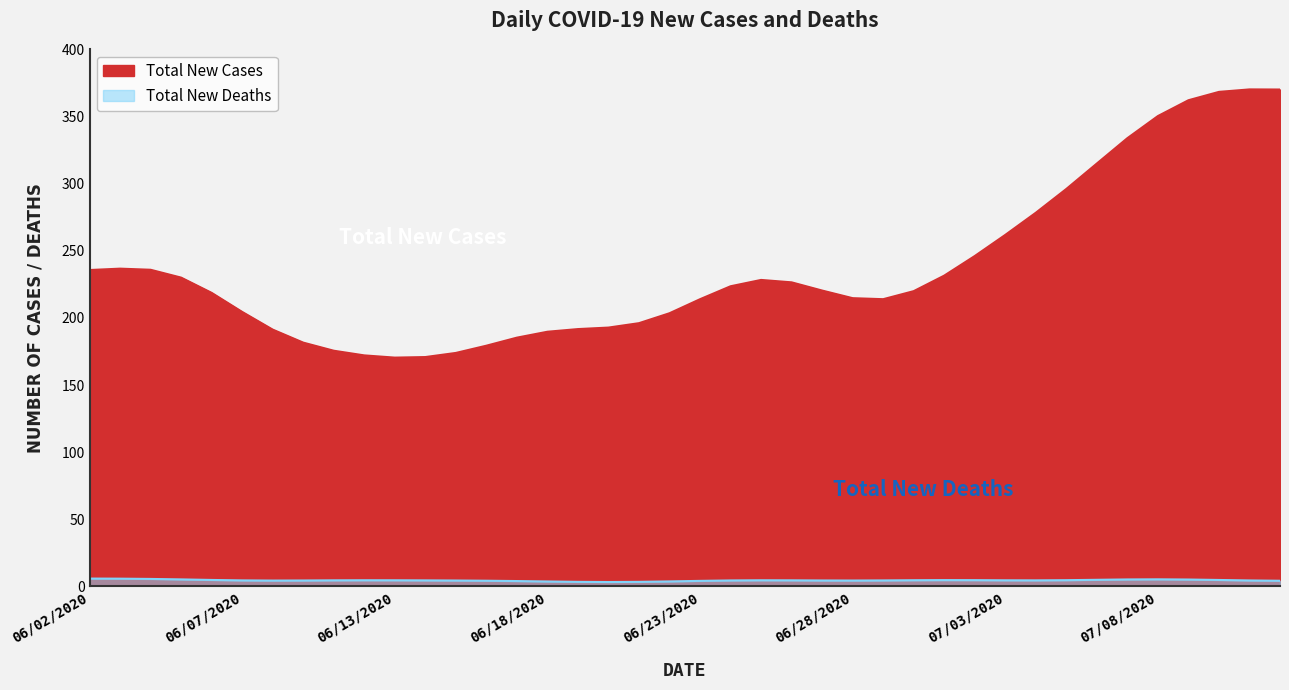

What is the label of the 17th point from the right?

06/26/2020